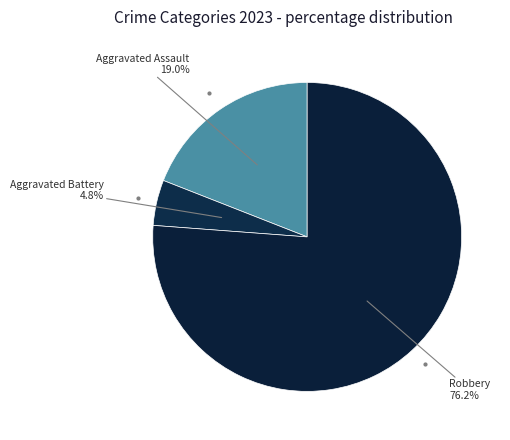

How many segments does this pie chart have?

3